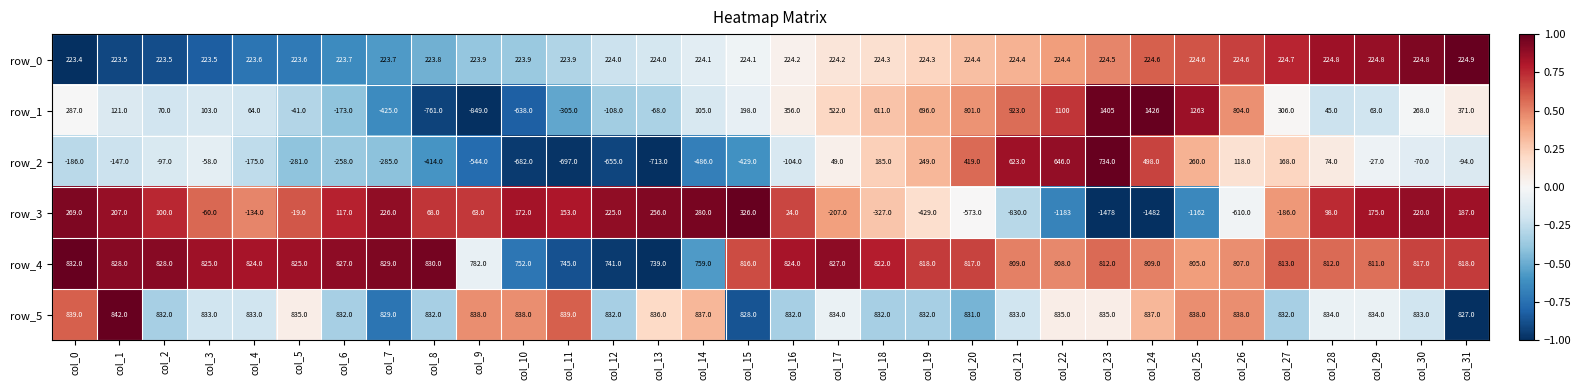

At col_25, list the series in order from largest to smallest.

row_1, row_5, row_4, row_2, row_0, row_3